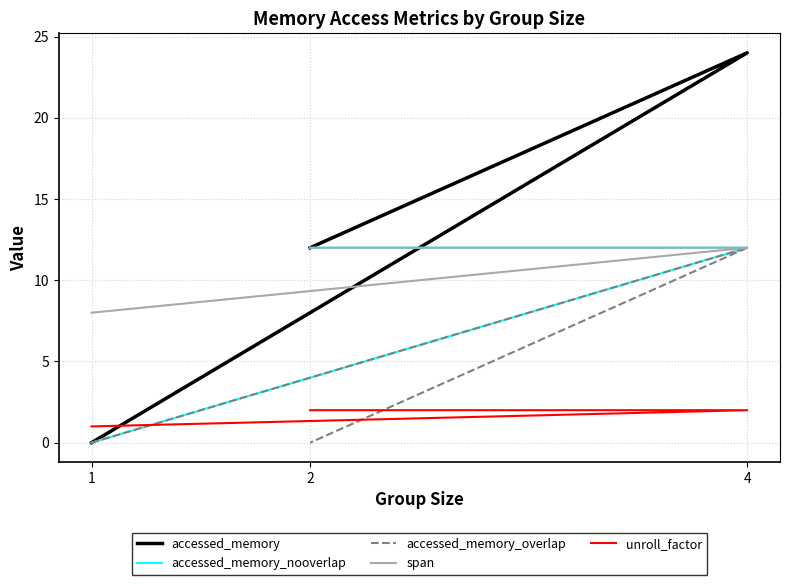

Which series has the widest spread of values?

accessed_memory